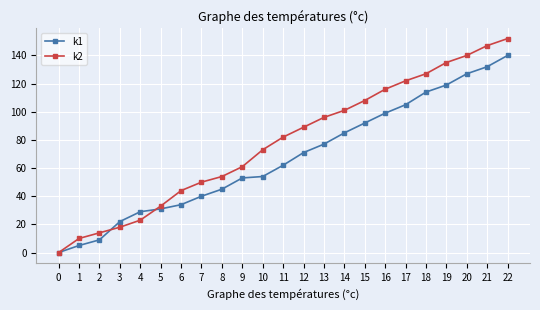

What is the average value of the k1 series?

67